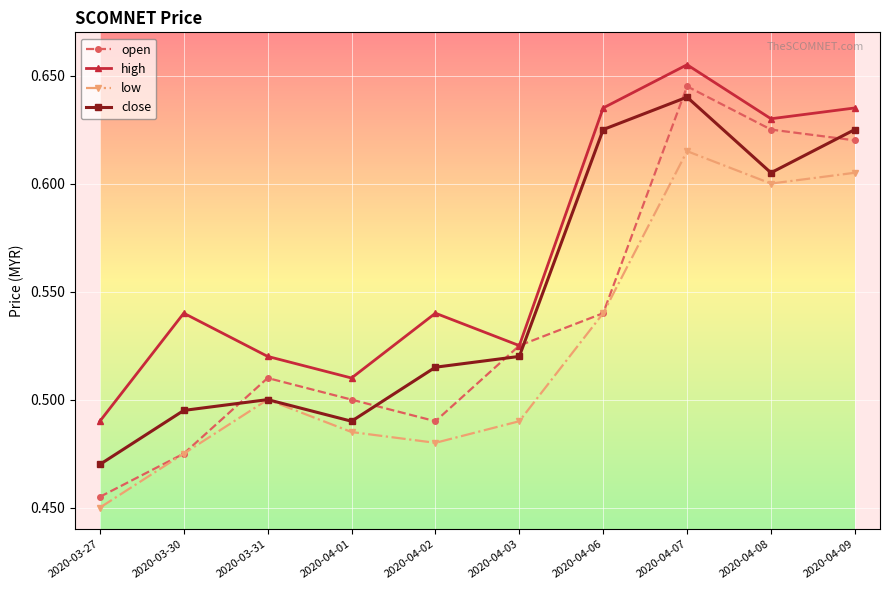

What are all the series names shown in the legend?

open, high, low, close